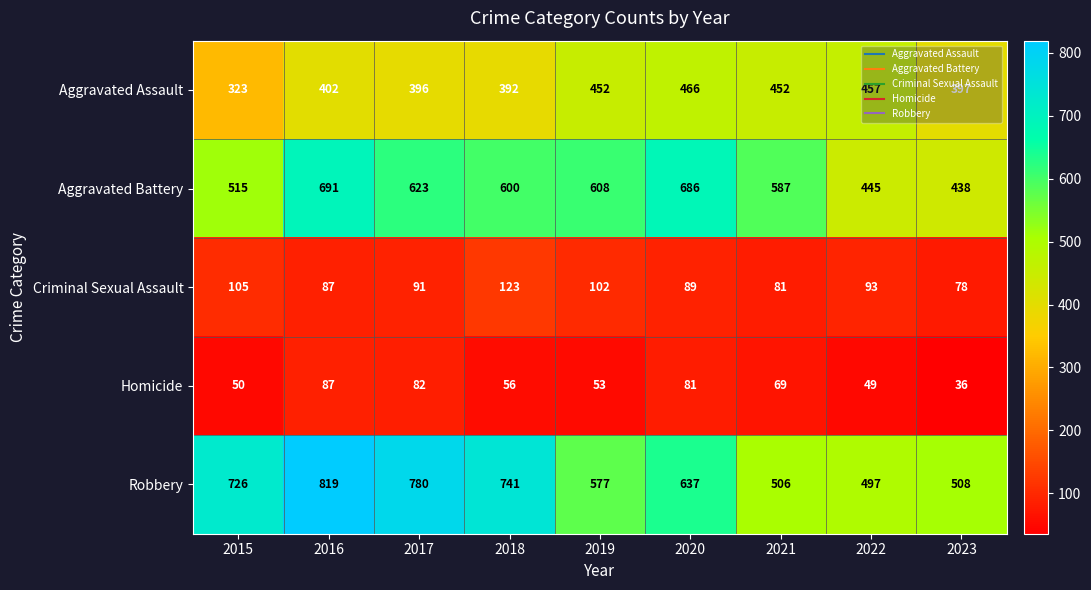

The value of Aggravated Assault at 2020 is 268. True or false?

False